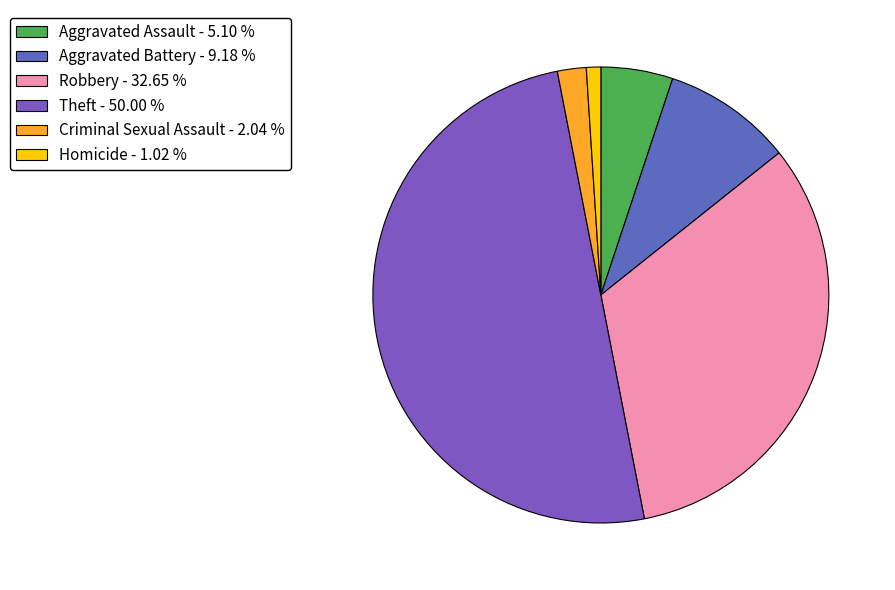

Count the number of slices in the pie.

6